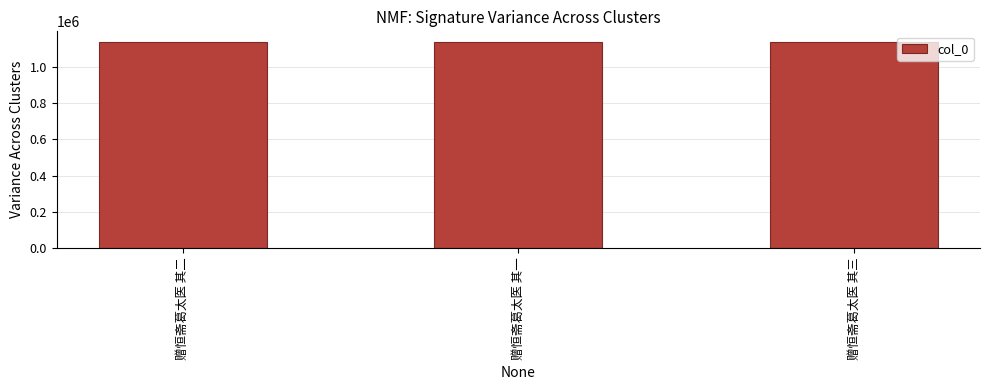

What is the change in value from 赠恒斋葛太医 其一 to 赠恒斋葛太医 其三?

-1